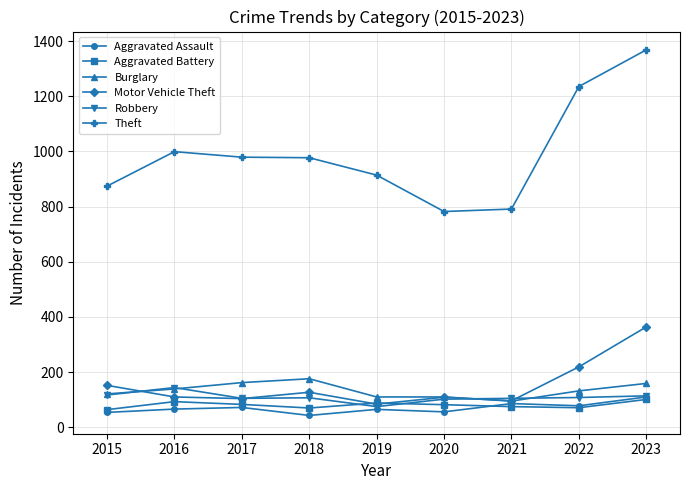

True or false: Robbery and Theft cross at least once.

False